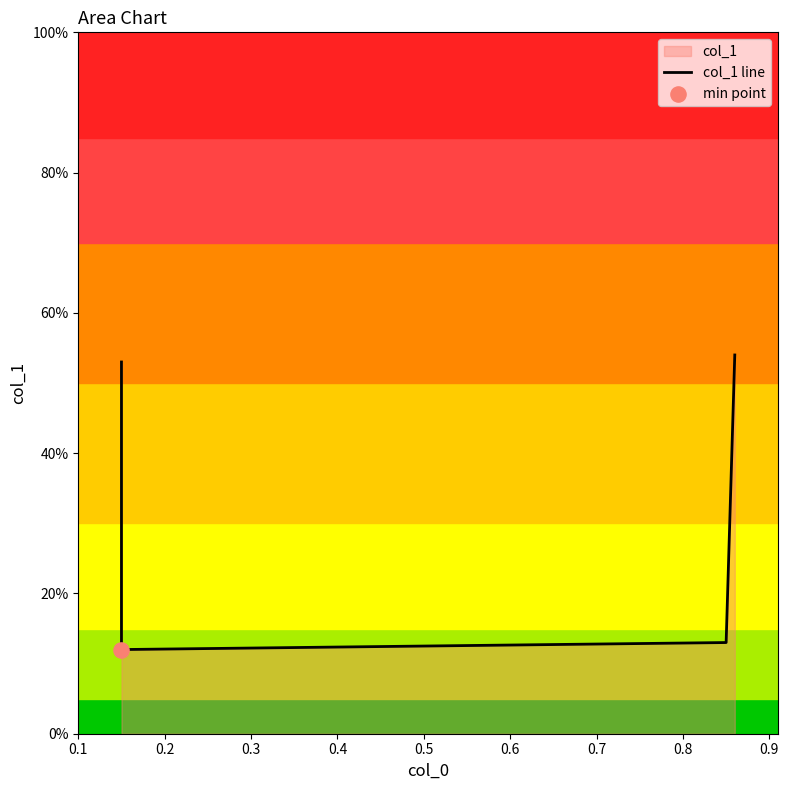

Between 0.4 and 0.1, which is larger?

0.4